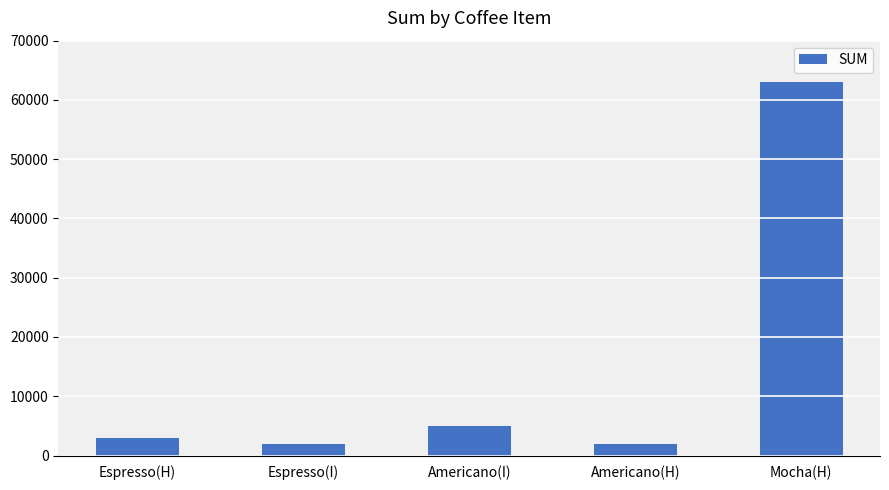

Count the number of data series in this chart.

1